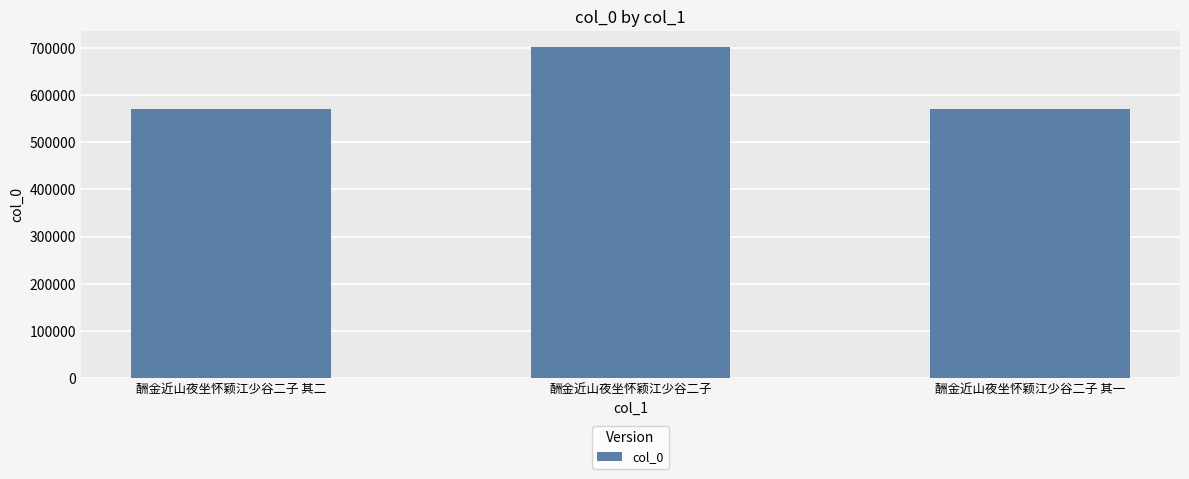

What value does the data have at 酬金近山夜坐怀颖江少谷二子?

701093